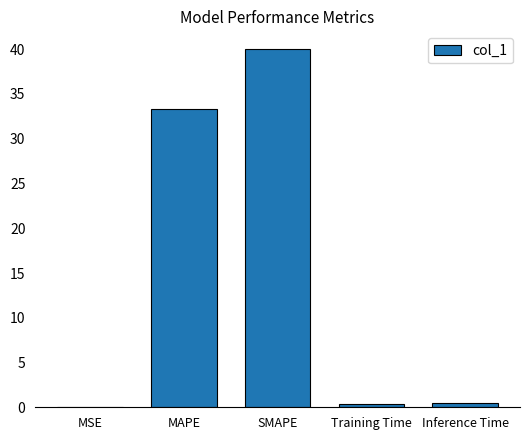

The value at SMAPE is 8.6. True or false?

False